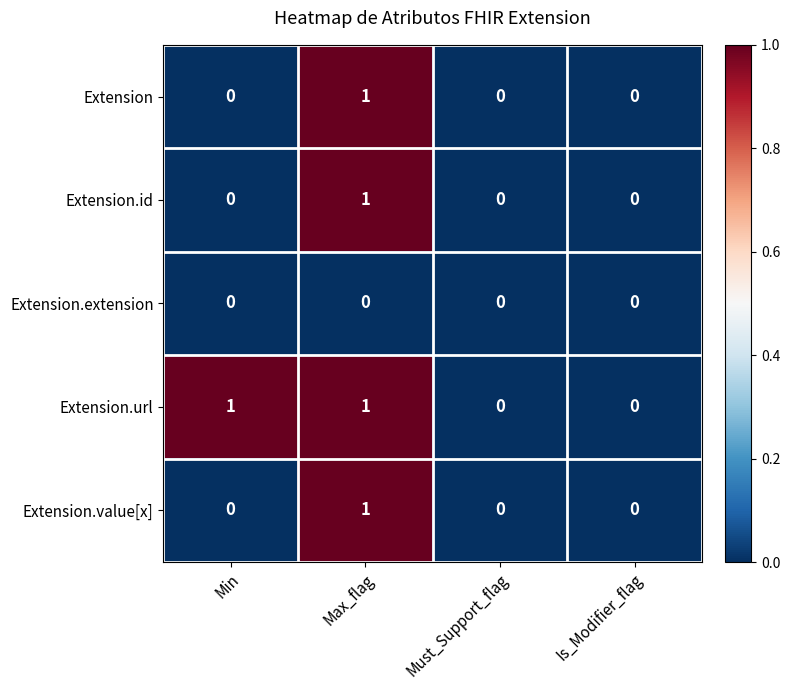

Reading left to right, transcribe all the data shown in this chart.

Extension: Min=0	Max_flag=1	Must_Support_flag=0	Is_Modifier_flag=0
Extension.id: Min=0	Max_flag=1	Must_Support_flag=0	Is_Modifier_flag=0
Extension.extension: Min=0	Max_flag=0	Must_Support_flag=0	Is_Modifier_flag=0
Extension.url: Min=1	Max_flag=1	Must_Support_flag=0	Is_Modifier_flag=0
Extension.value[x]: Min=0	Max_flag=1	Must_Support_flag=0	Is_Modifier_flag=0